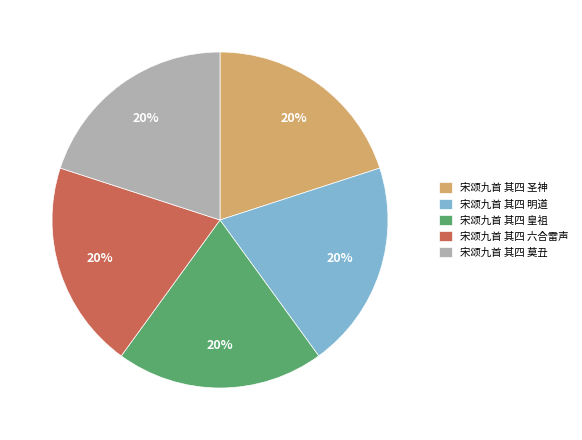

To the nearest percent, what portion does 宋颂九首 其四 明道 represent?

20%